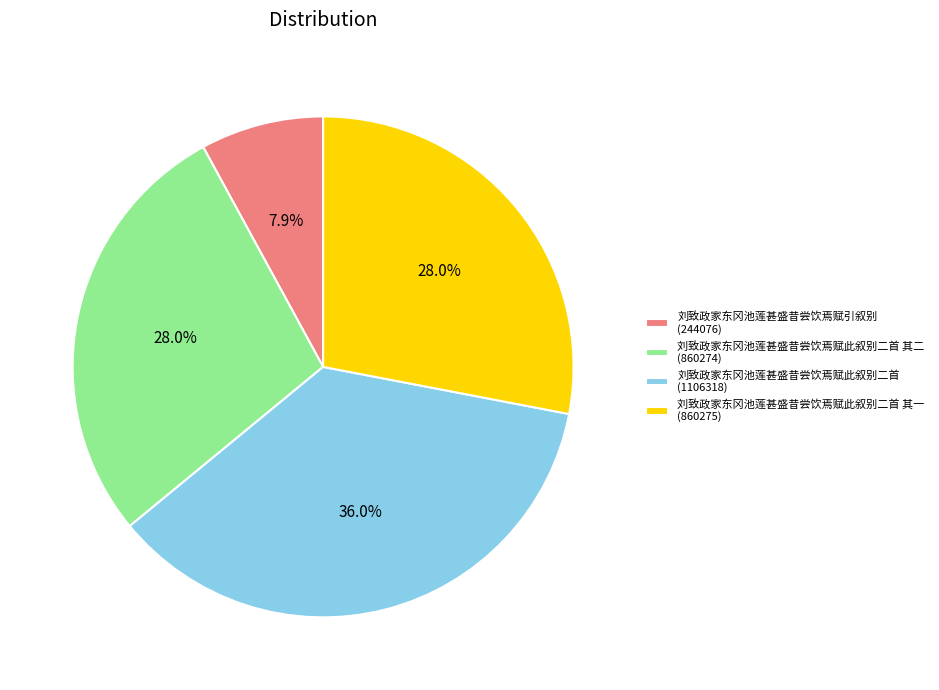

How many slices are in this pie chart?

4